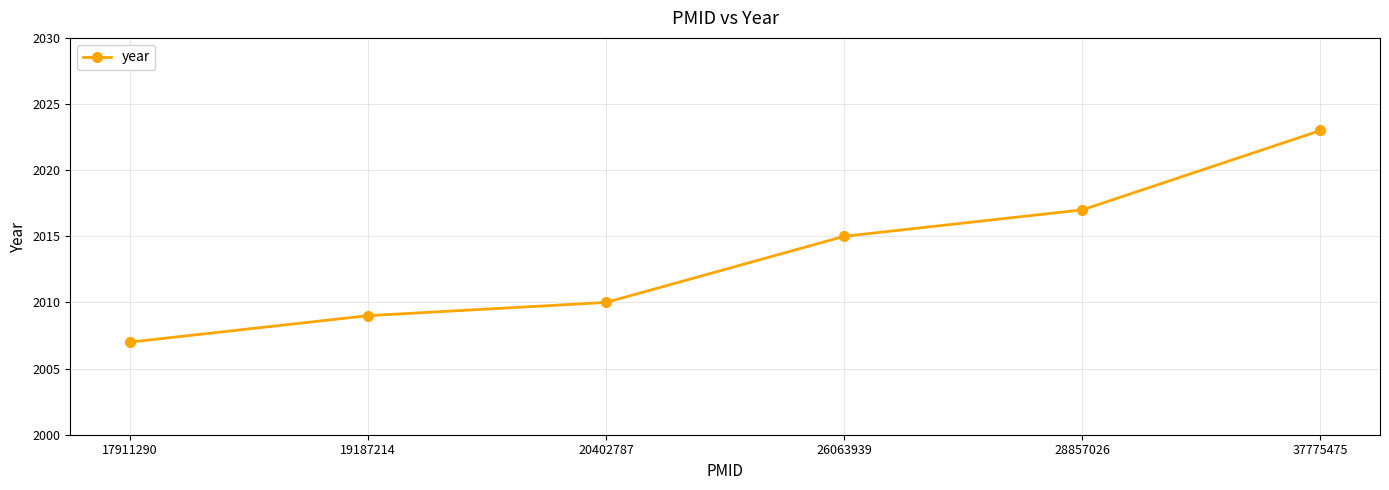

Rank the categories by value from lowest to highest.

17911290, 19187214, 20402787, 26063939, 28857026, 37775475